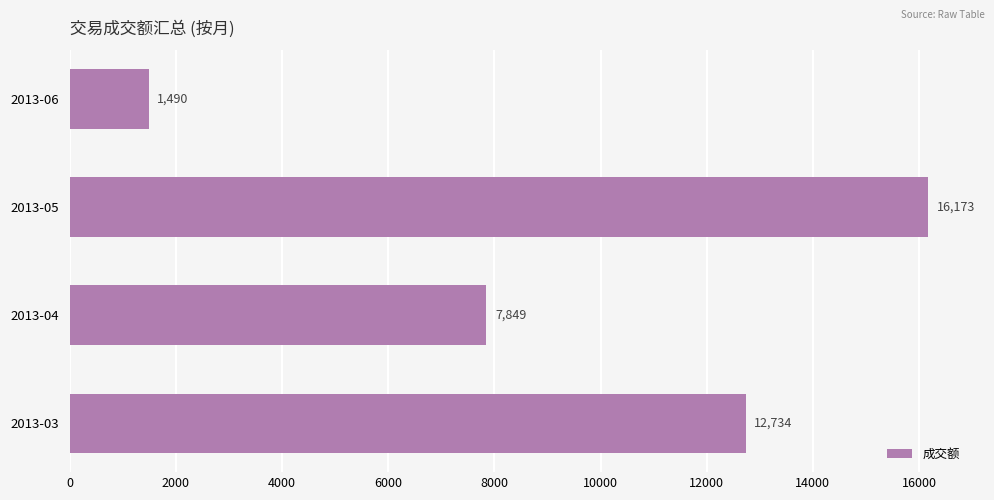

What is the change in value from 2013-03 to 2013-04?

-4885.0